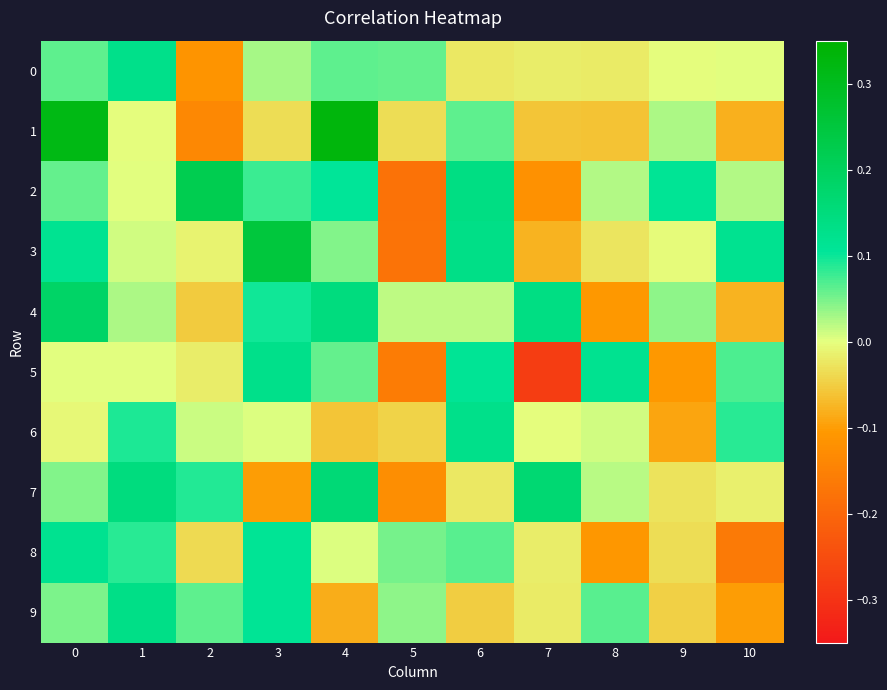

Rank the series by their maximum value, from lowest to highest.

8, 5, 0, 6, 9, 7, 4, 2, 3, 1